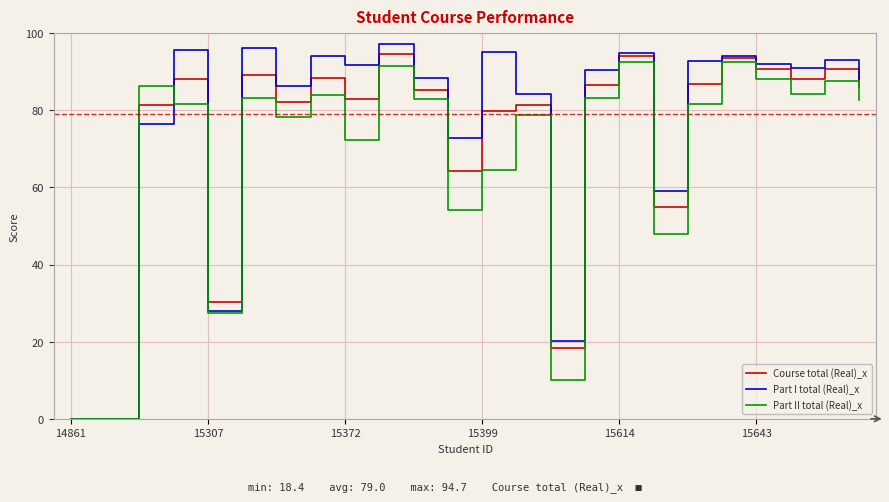

True or false: Course total (Real)_x and Part II total (Real)_x cross at least once.

True